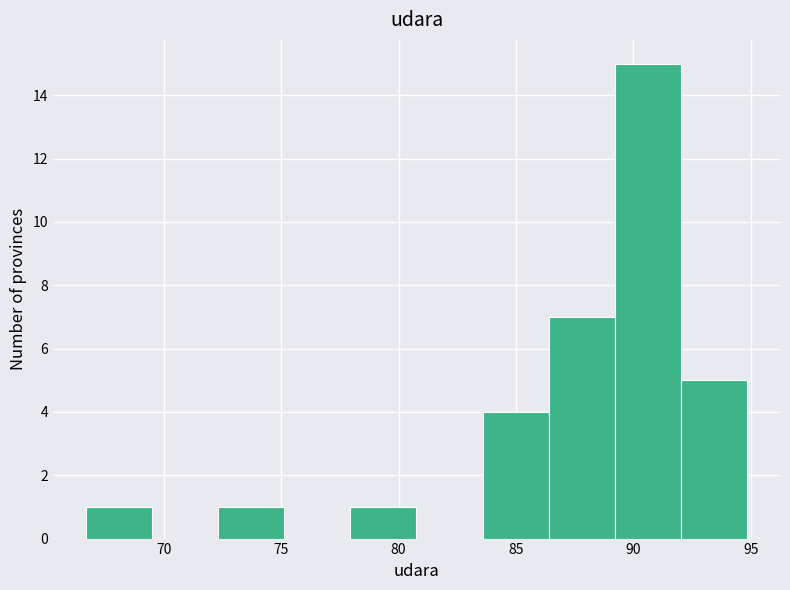

Reading left to right, transcribe this chart: for each bar, give the range it covers on the x-axis and its height. Neither the bar edges nor the heights are printed on the chart, so give them approximately, as read against the axes.

66.5 to 69.5: 1
69.5 to 72.5: 0
72.5 to 75.0: 1
75.0 to 78.0: 0
78.0 to 81.0: 1
81.0 to 83.5: 0
83.5 to 86.5: 4
86.5 to 89.0: 7
89.0 to 92.0: 15
92.0 to 95.0: 5